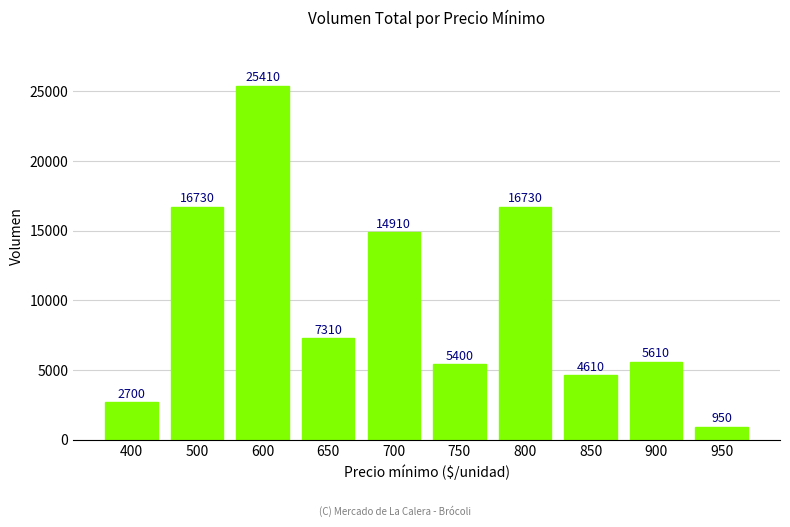

True or false: the data shows 7310 at 650.

True